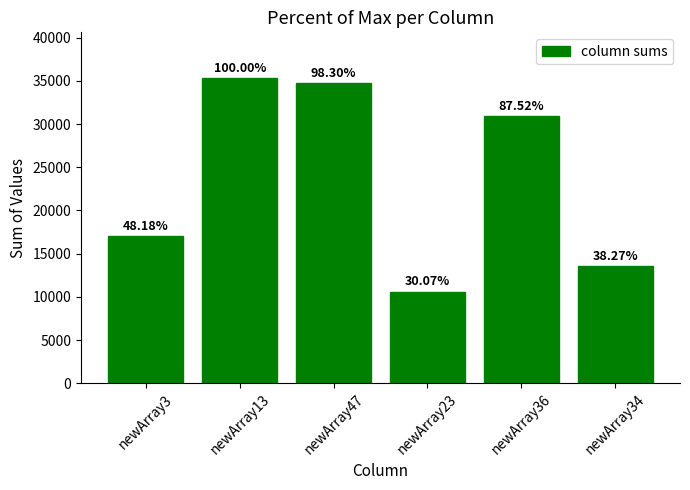

What is the sum of the values at newArray3 and newArray23?

27638.1